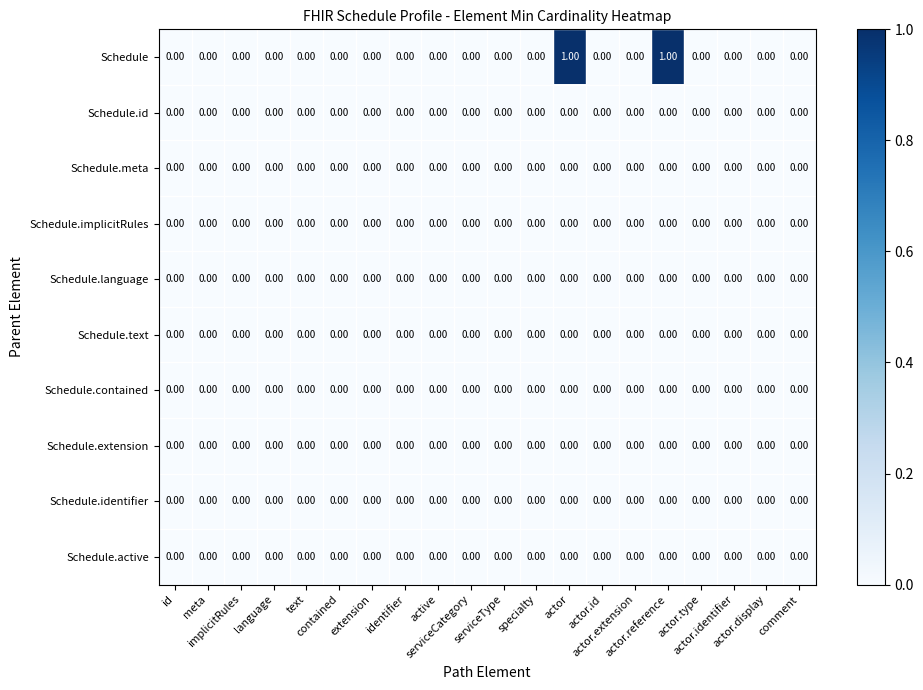

Which series has the widest spread of values?

Schedule